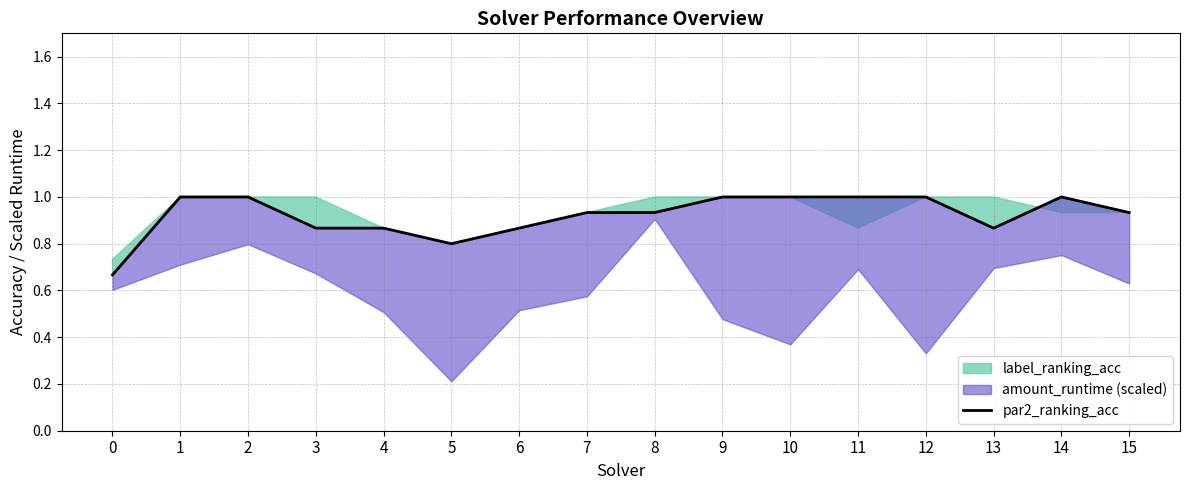

What is the change in value from 5 to 8?

+0.1